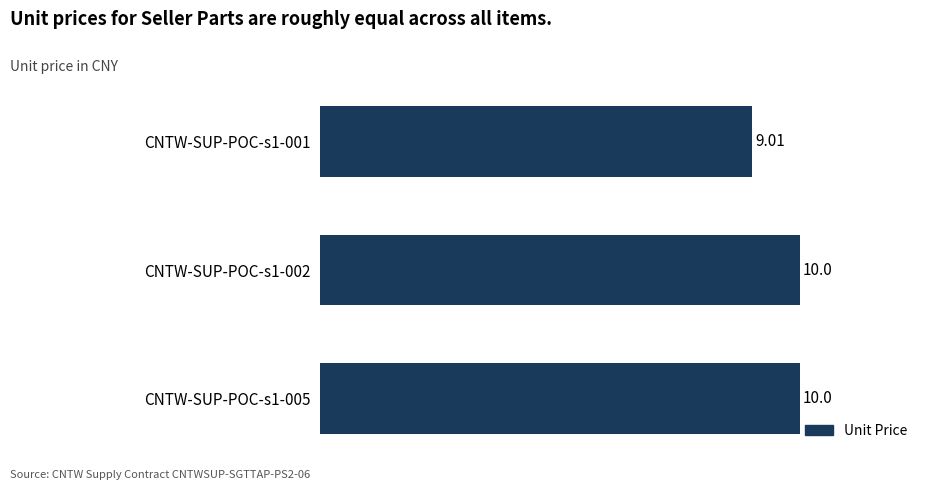

What is the difference between the maximum and minimum values?

1.0